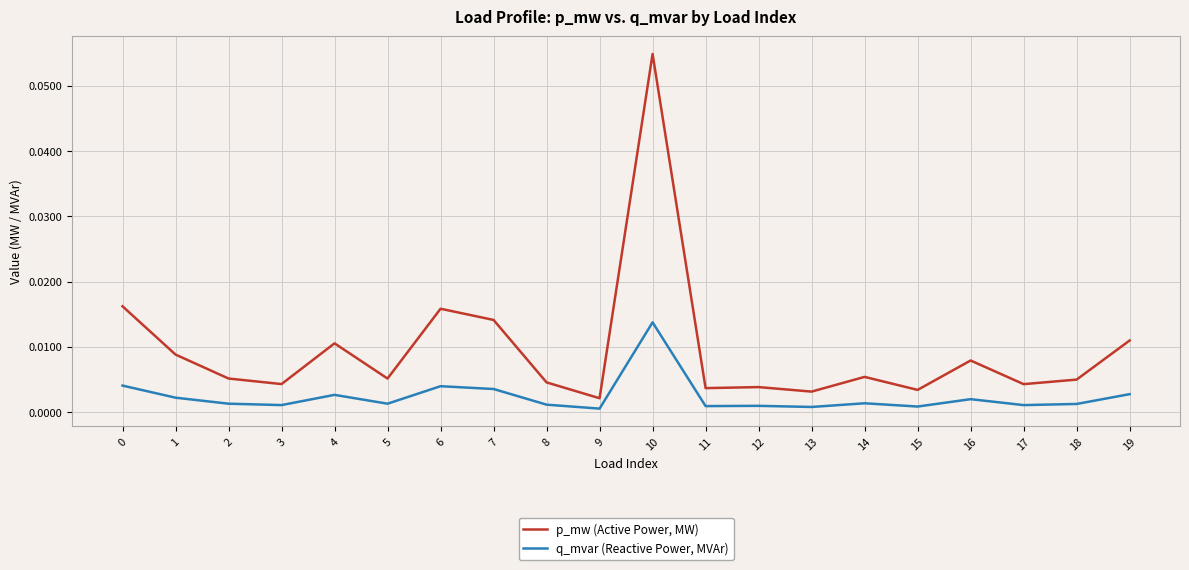

At which label does q_mvar (Reactive Power, MVAr) reach its peak?

10